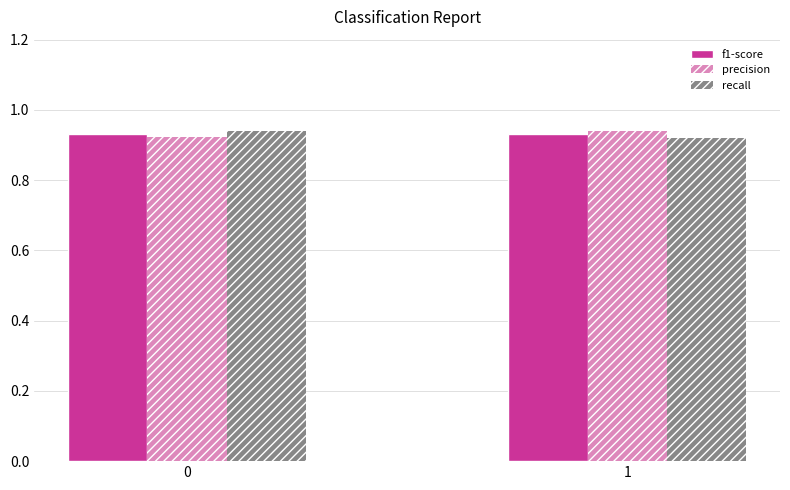

What is the sum of all f1-score values?

1.9